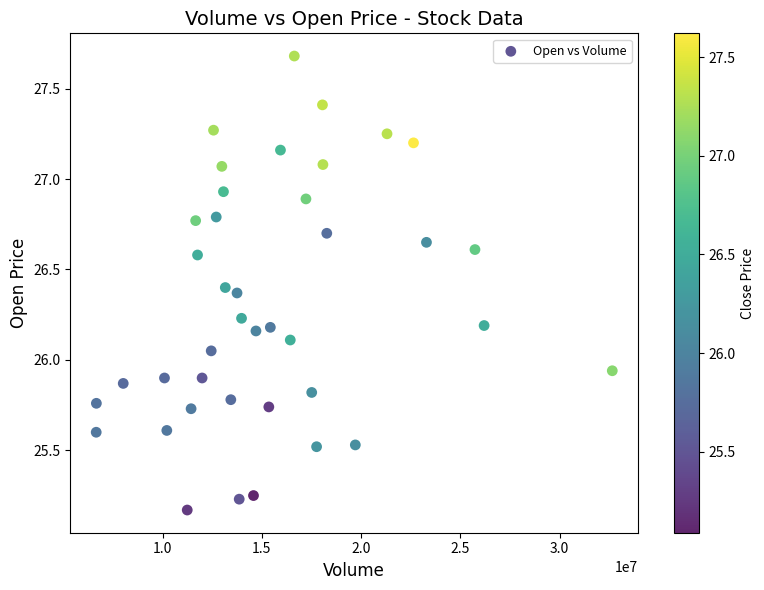

What is the range of X values (max minus min)?

26004824.0